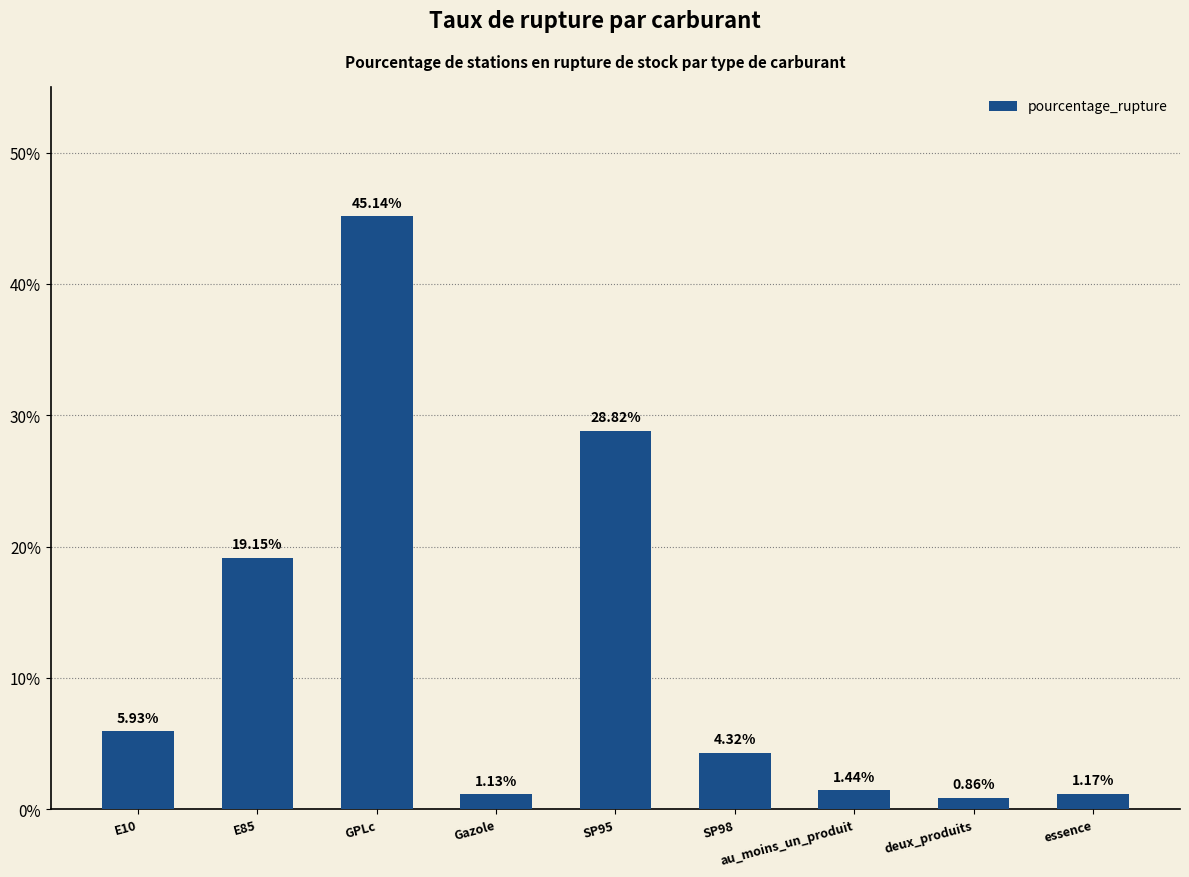

List the labels in order of value, smallest first.

deux_produits, Gazole, essence, au_moins_un_produit, SP98, E10, E85, SP95, GPLc